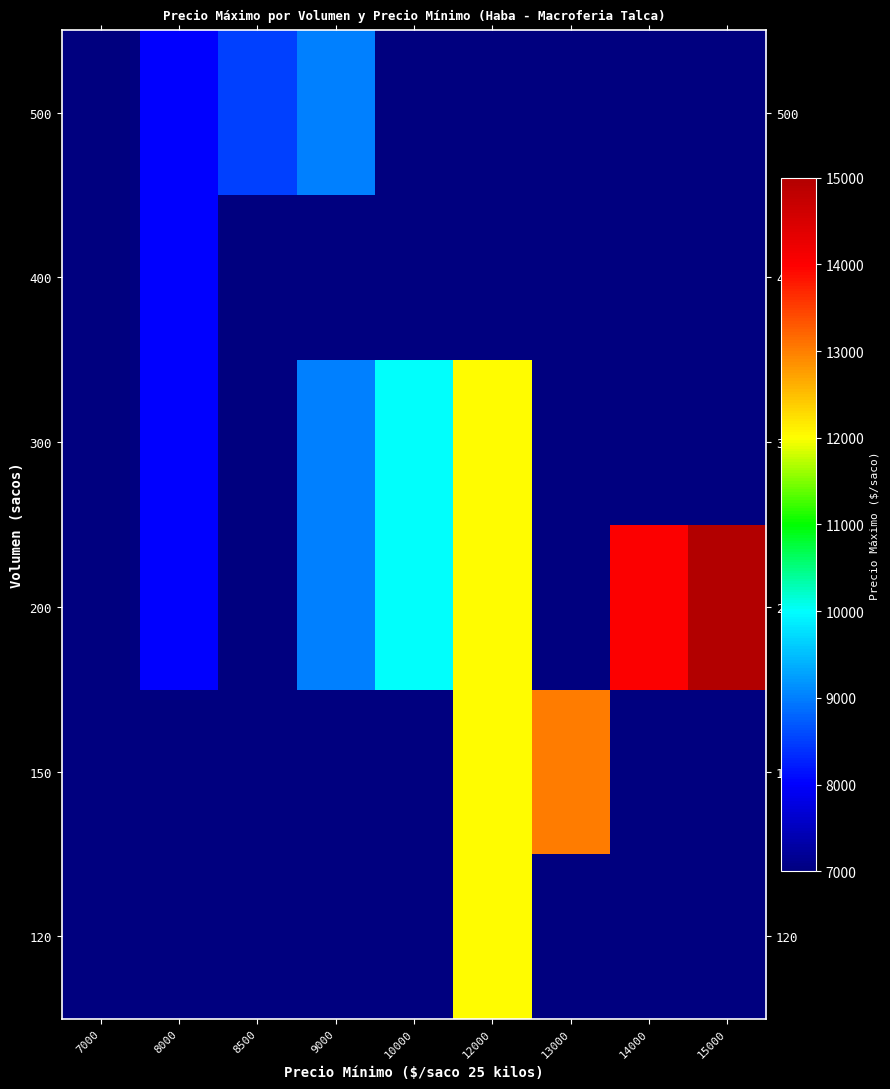

Reading right to left, what are all the values shown in this chart?

120: 15000=7000	14000=7000	13000=7000	12000=12000	10000=7000	9000=7000	8500=7000	8000=7000	7000=7000
150: 15000=7000	14000=7000	13000=13000	12000=12000	10000=7000	9000=7000	8500=7000	8000=7000	7000=7000
200: 15000=15000	14000=14000	13000=7000	12000=12000	10000=10000	9000=9000	8500=7000	8000=8000	7000=7000
300: 15000=7000	14000=7000	13000=7000	12000=12000	10000=10000	9000=9000	8500=7000	8000=8000	7000=7000
400: 15000=7000	14000=7000	13000=7000	12000=7000	10000=7000	9000=7000	8500=7000	8000=8000	7000=7000
500: 15000=7000	14000=7000	13000=7000	12000=7000	10000=7000	9000=9000	8500=8500	8000=8000	7000=7000